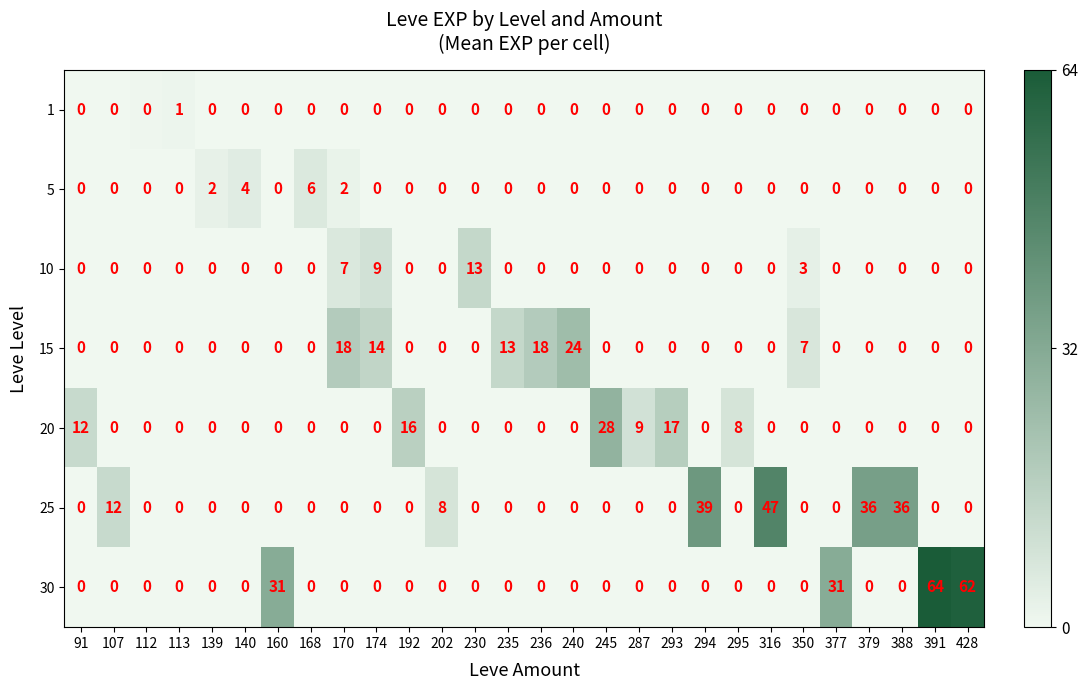

True or false: 1 has a value of 0 at 160.

True